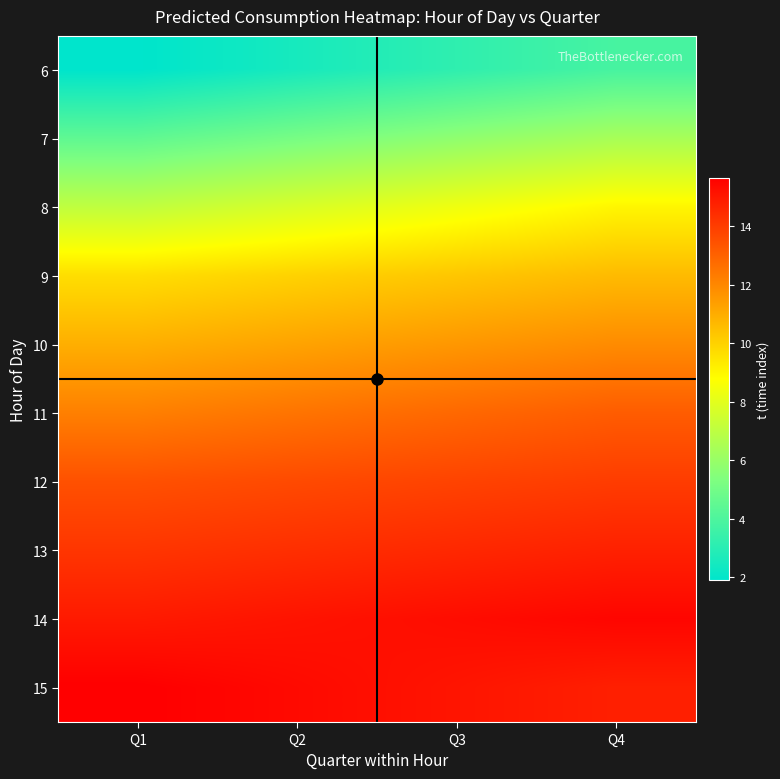

At which category is the sum across all series the highest?

Q4